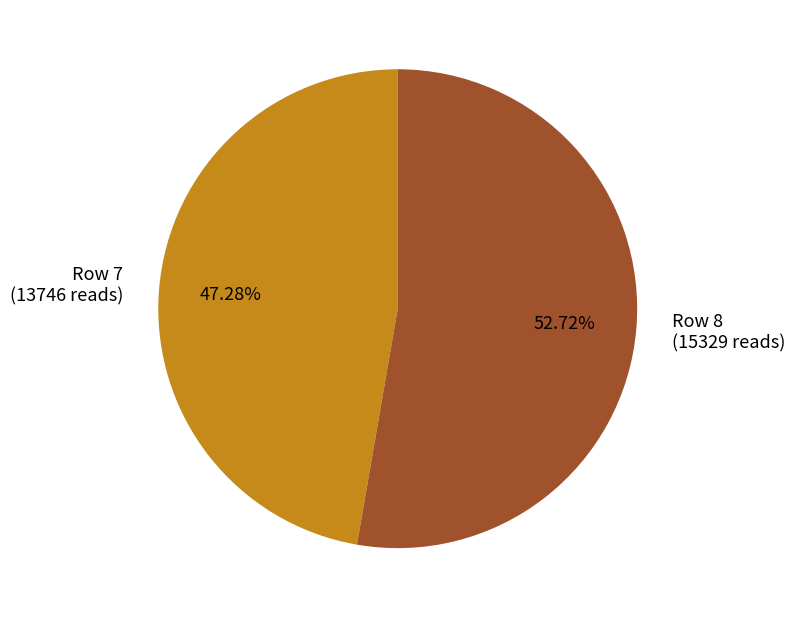

Rank the categories by value from highest to lowest.

Row 8 (15329 reads), Row 7 (13746 reads)